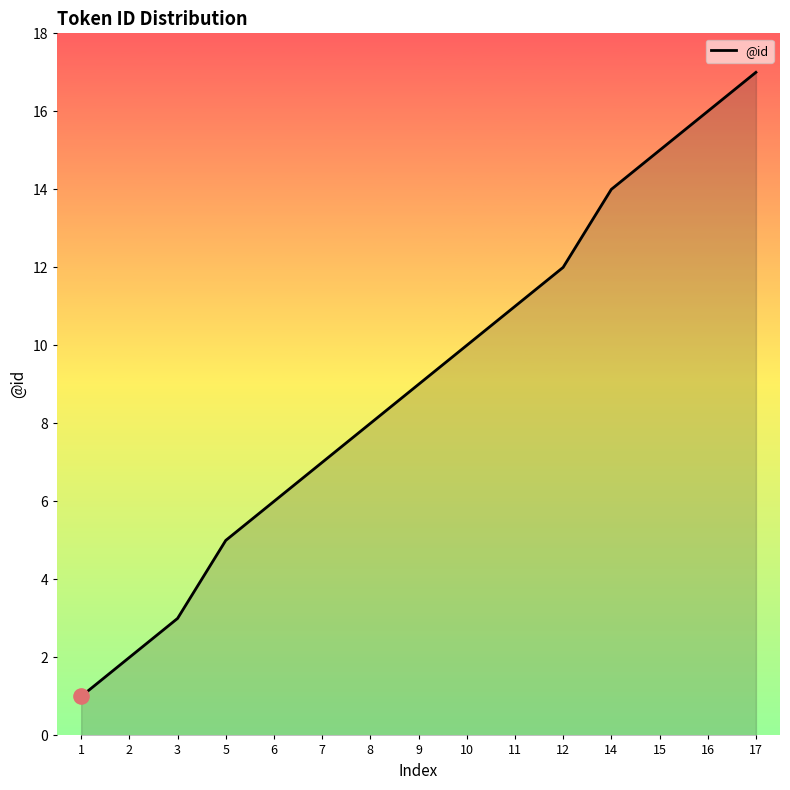

Between 9 and 1, which is larger?

9